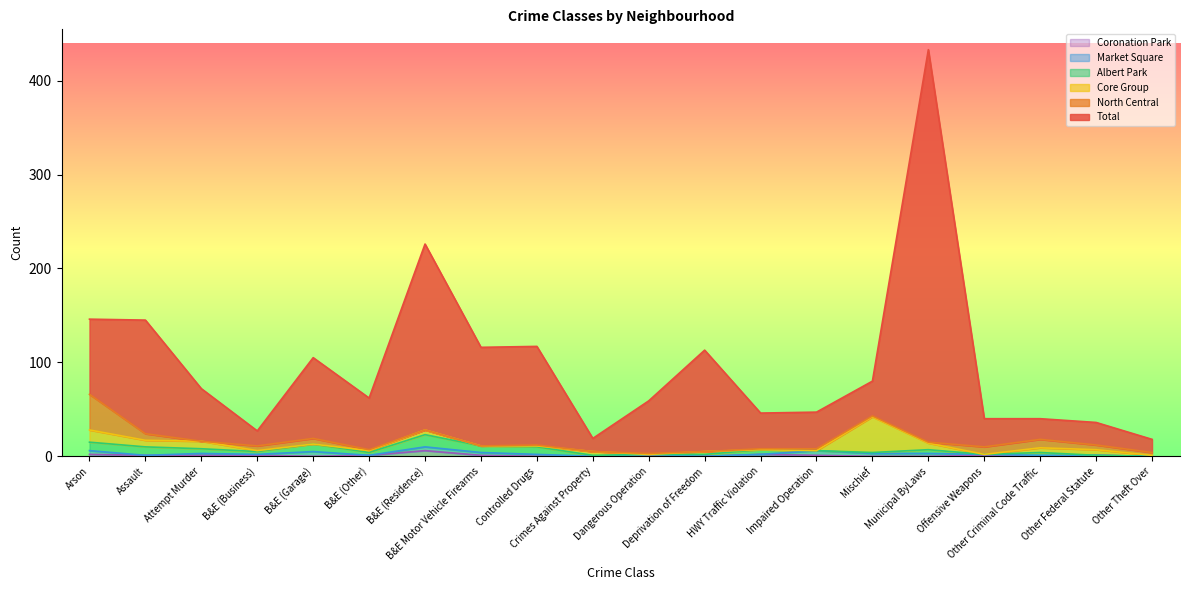

At how many categories does at least one series exceed 367?

1